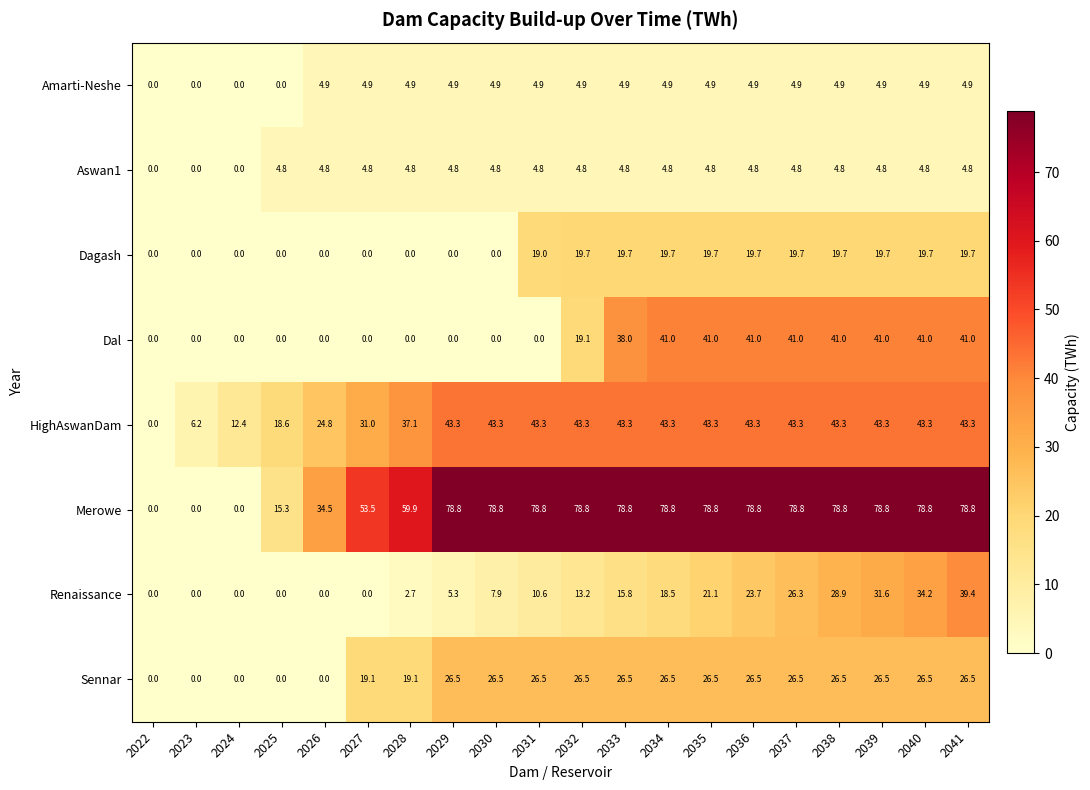

Which series changed the most between 2023 and 2039?

Merowe